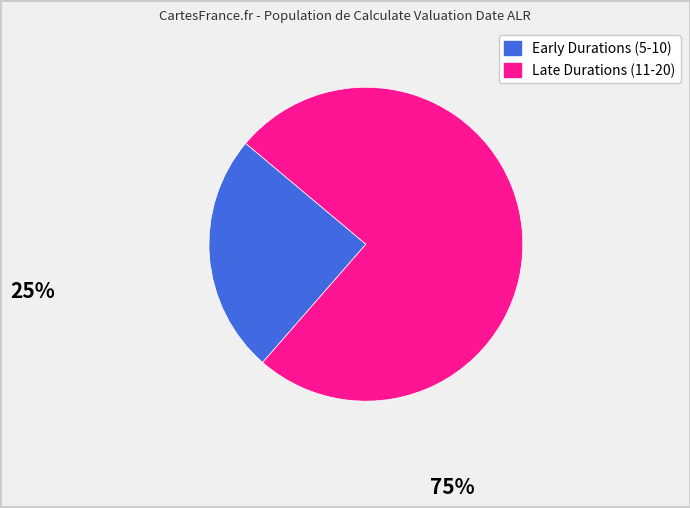

Is there any slice that represents more than half of the pie?

Yes